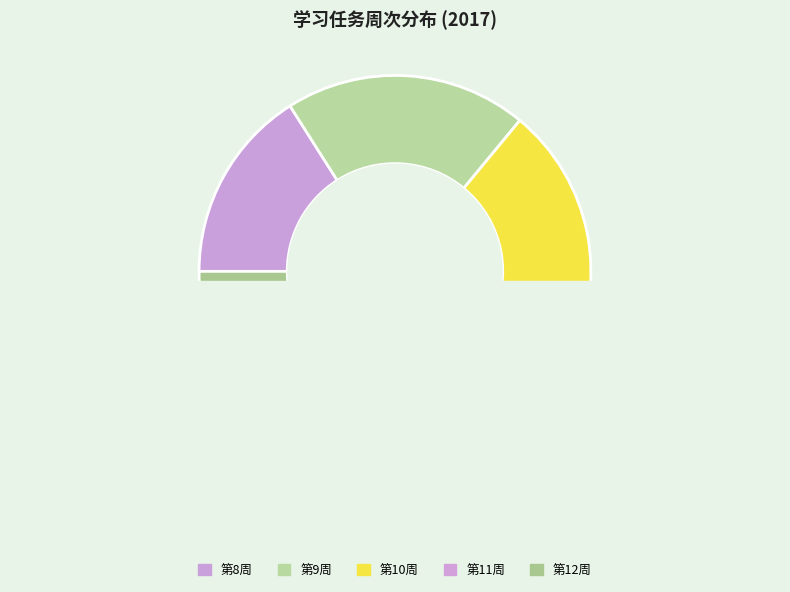

Does any single category account for the majority?

No